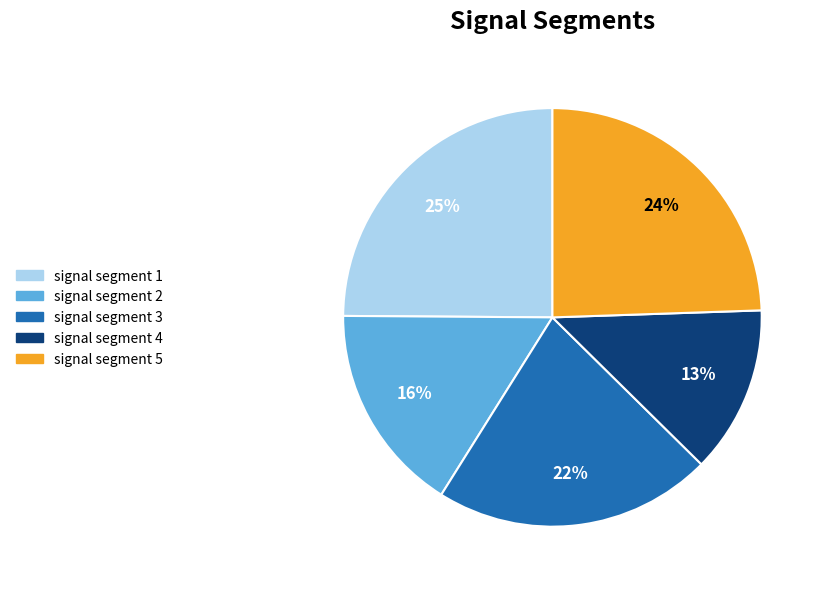

Which category has the smallest portion of the pie?

signal segment 4